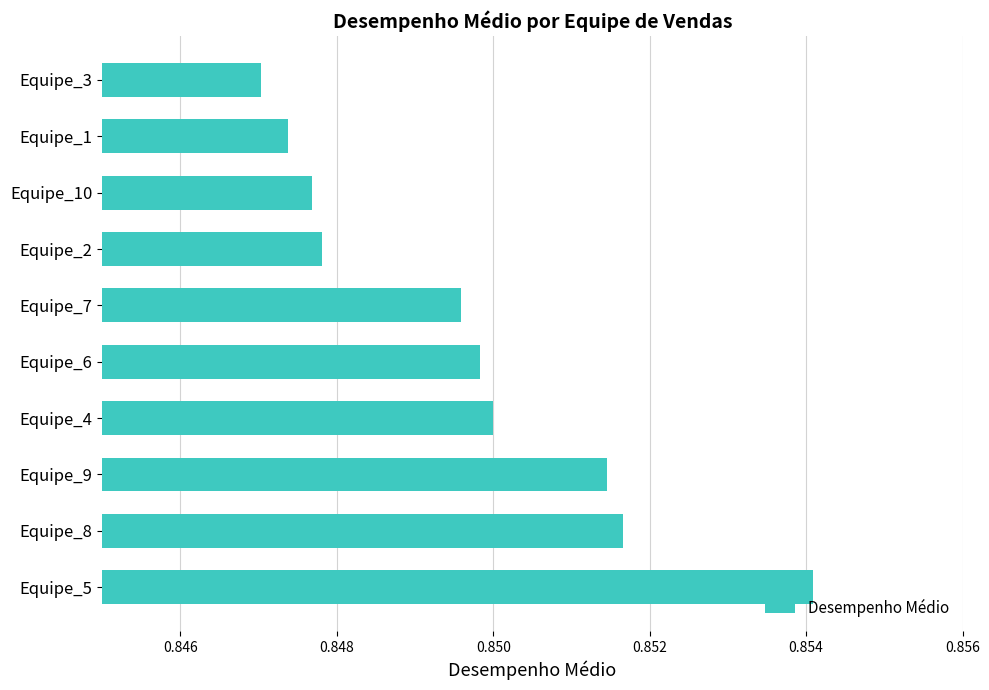

True or false: the data shows 0.3 at Equipe_9.

False